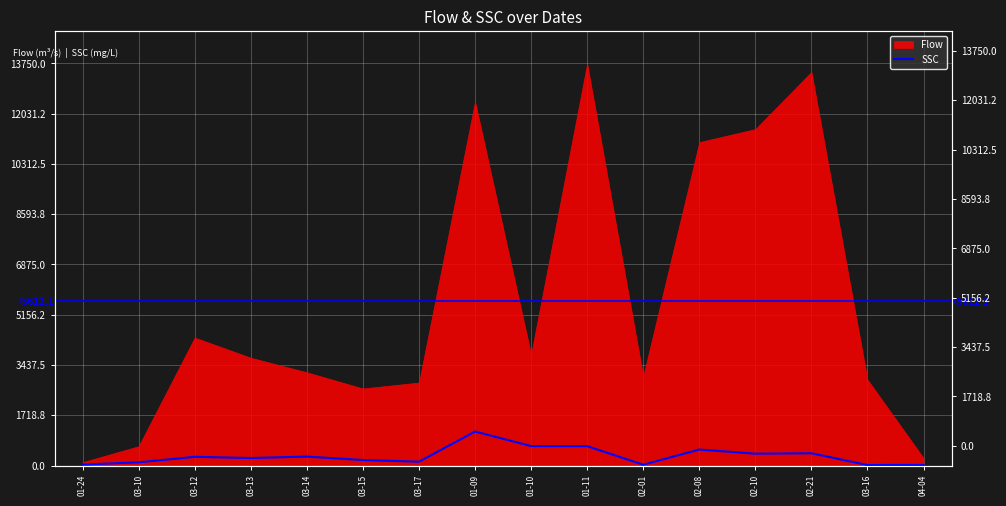

Which label corresponds to the smallest value in the chart?

03-16